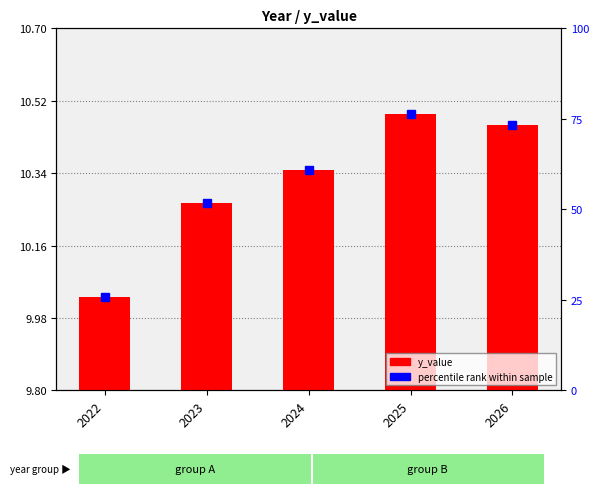

What is the difference between the values at 2023 and 2026?

0.2